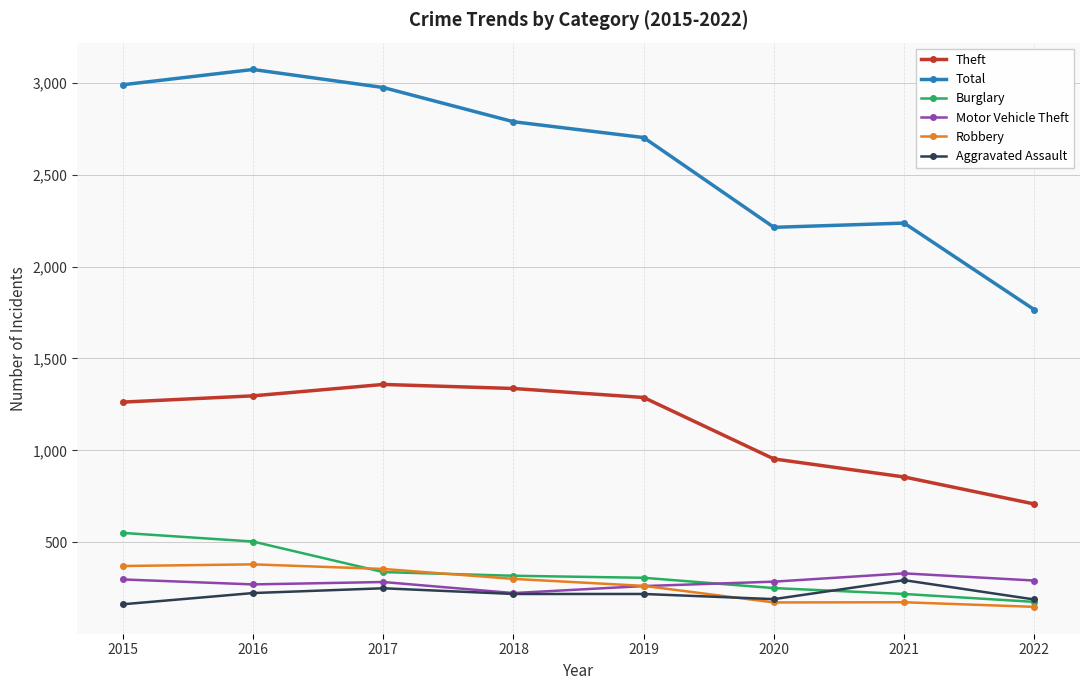

True or false: Motor Vehicle Theft has a value of 157 at 2019.

False